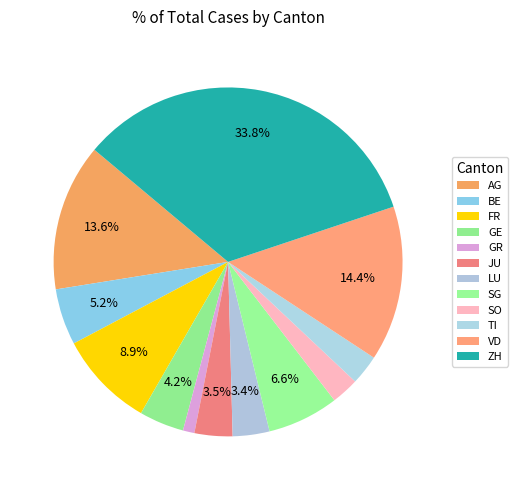

Rank the categories by value from highest to lowest.

ZH, VD, AG, FR, SG, BE, GE, JU, LU, TI, SO, GR